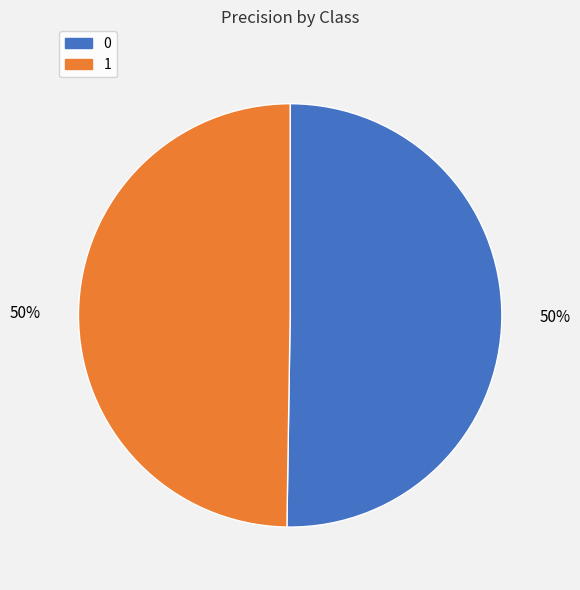

To the nearest percent, what is the combined percentage of 1 and 0?

100%